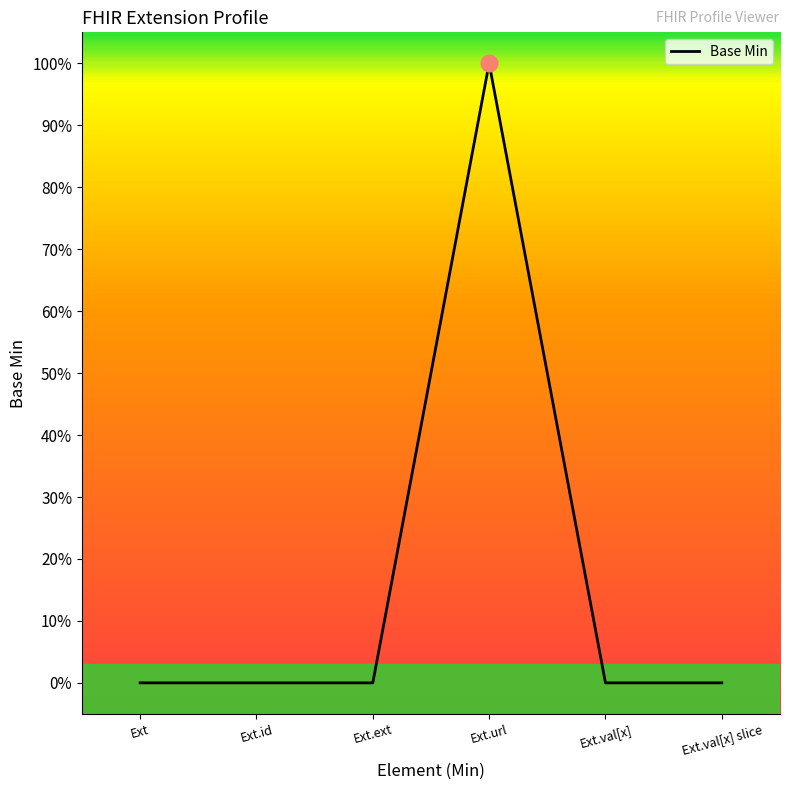

Does the chart display data point markers on the line(s)?

No